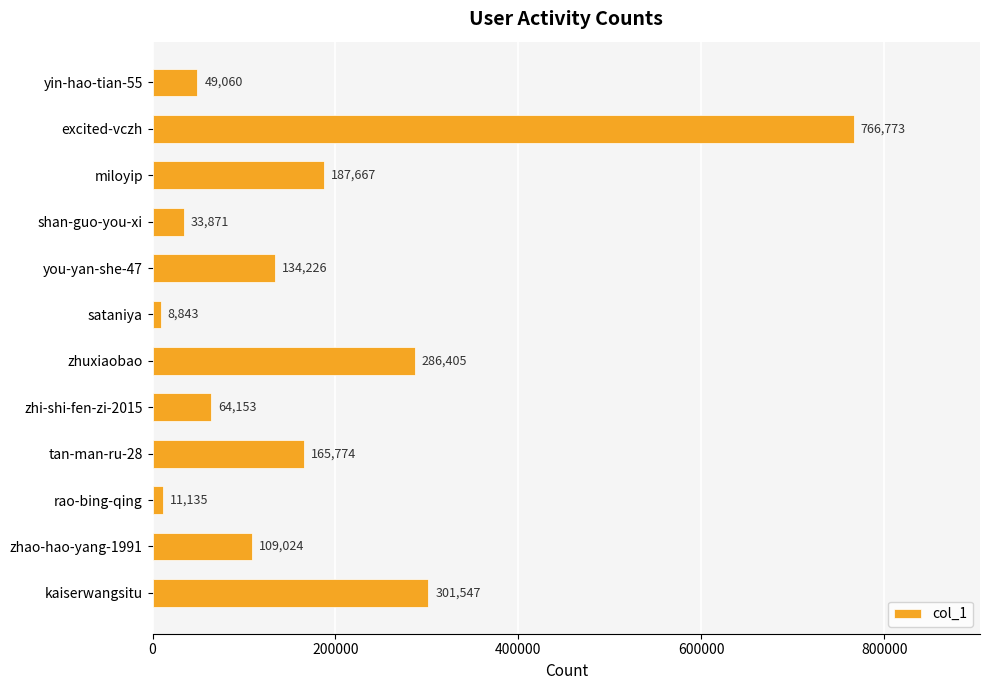

Between kaiserwangsitu and miloyip, which is larger?

kaiserwangsitu